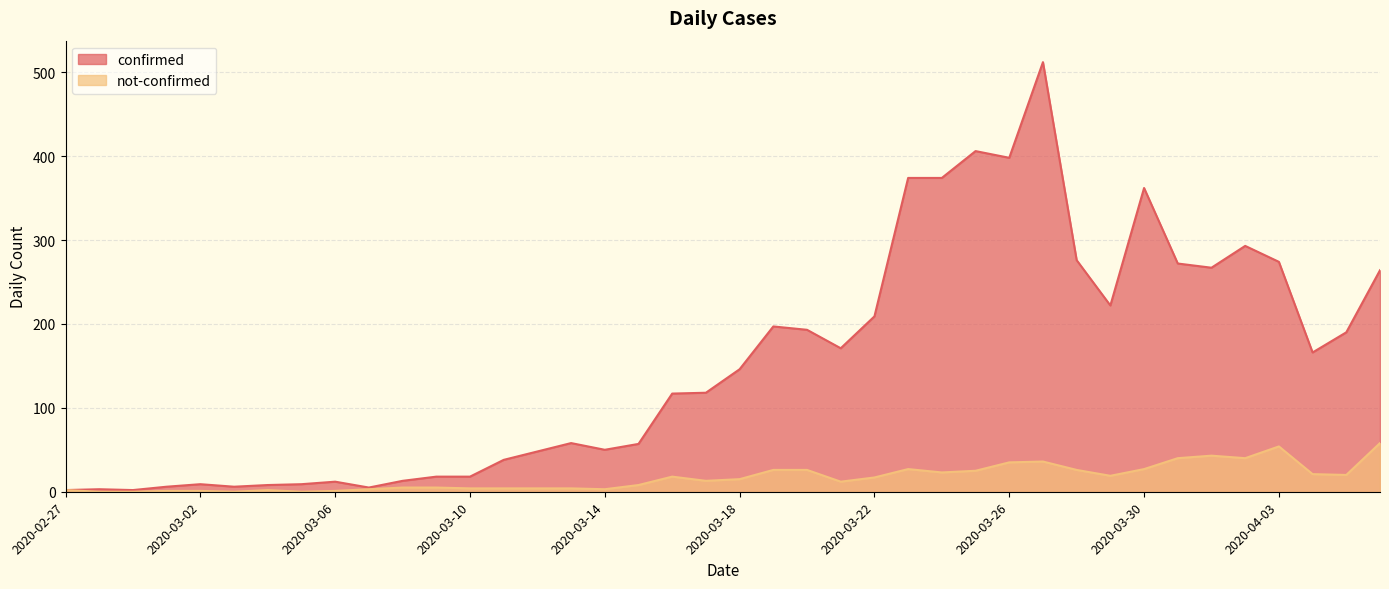

Reading right to left, transcribe all the data shown in this chart.

confirmed: 264	190	166	274	293	267	272	362	222	276	512	398	406	374	374	209	171	193	197	146	118	117	57	50	58	48	38	18	18	13	5	12	9	8	6	9	6	2	3	2
not-confirmed: 58	20	21	54	40	43	40	27	19	26	36	35	25	23	27	17	12	26	26	15	13	18	8	3	4	4	4	4	5	5	3	1	0	2	0	1	1	0	0	2